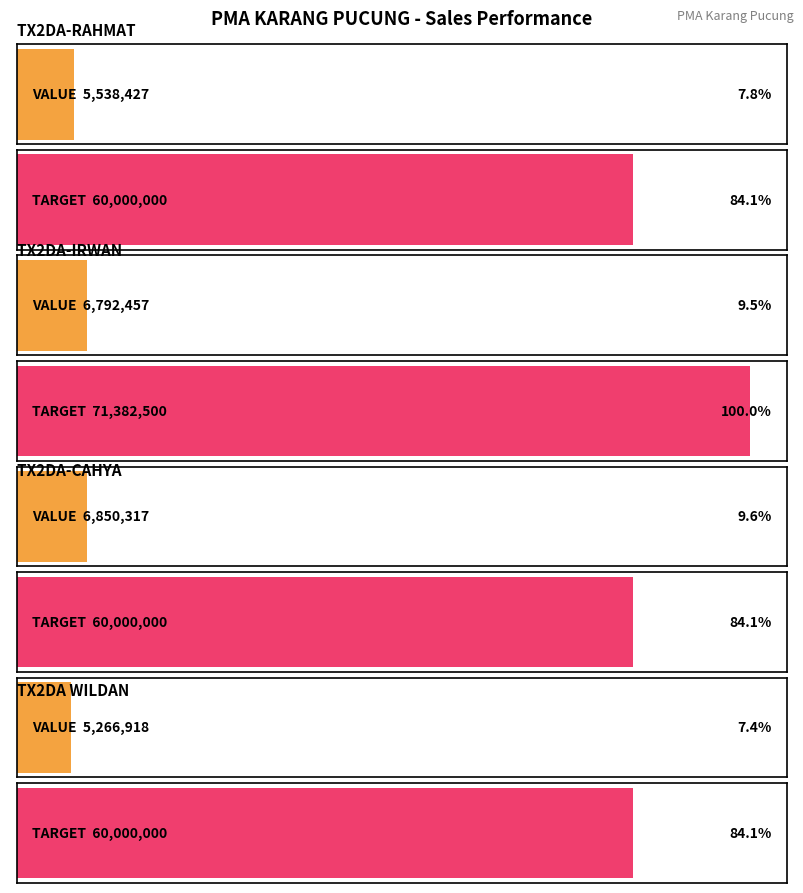

What is the maximum value for TARGET?

71382500